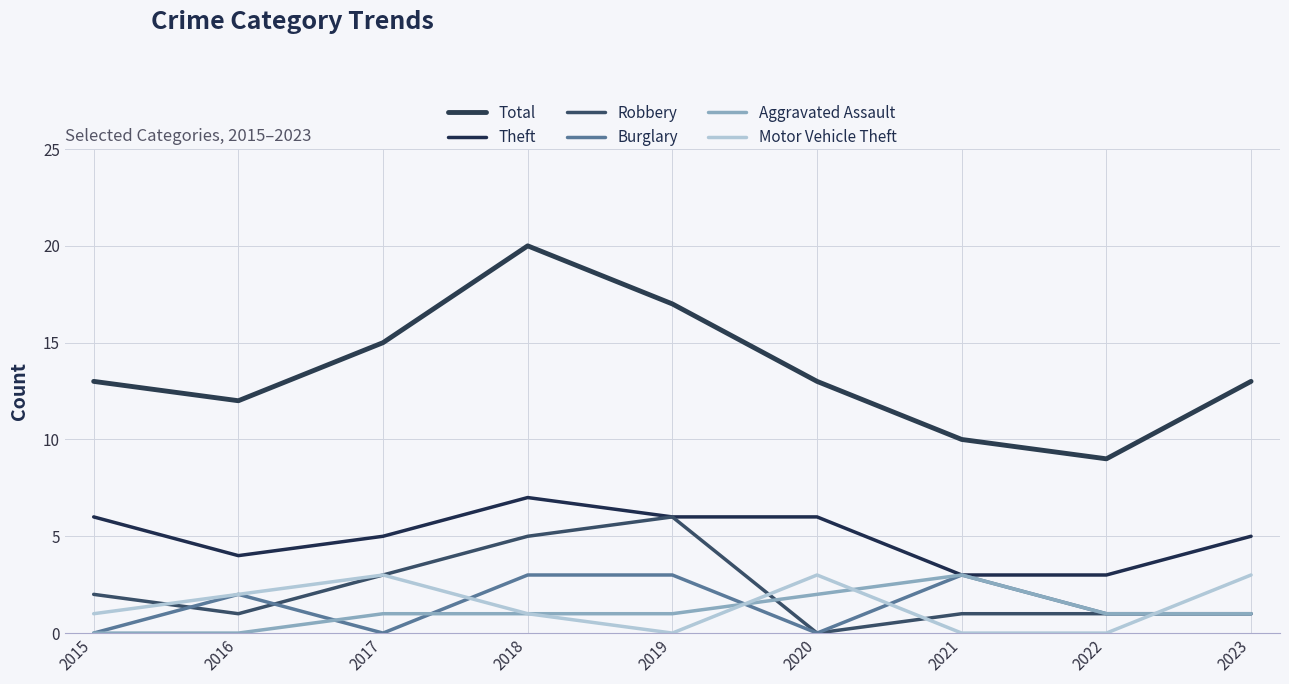

What is the difference between the maximum and minimum values in the Theft series?

4